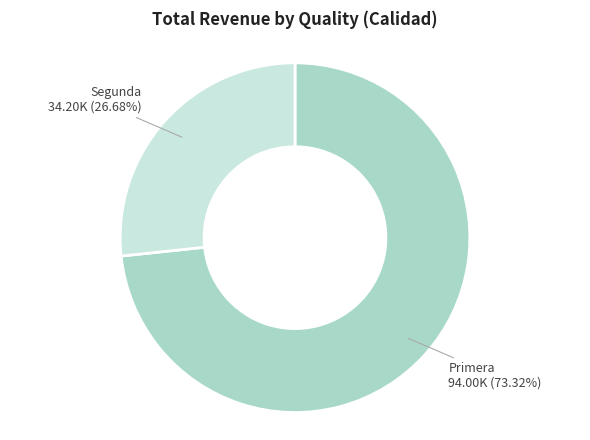

Does any single category account for the majority?

Yes